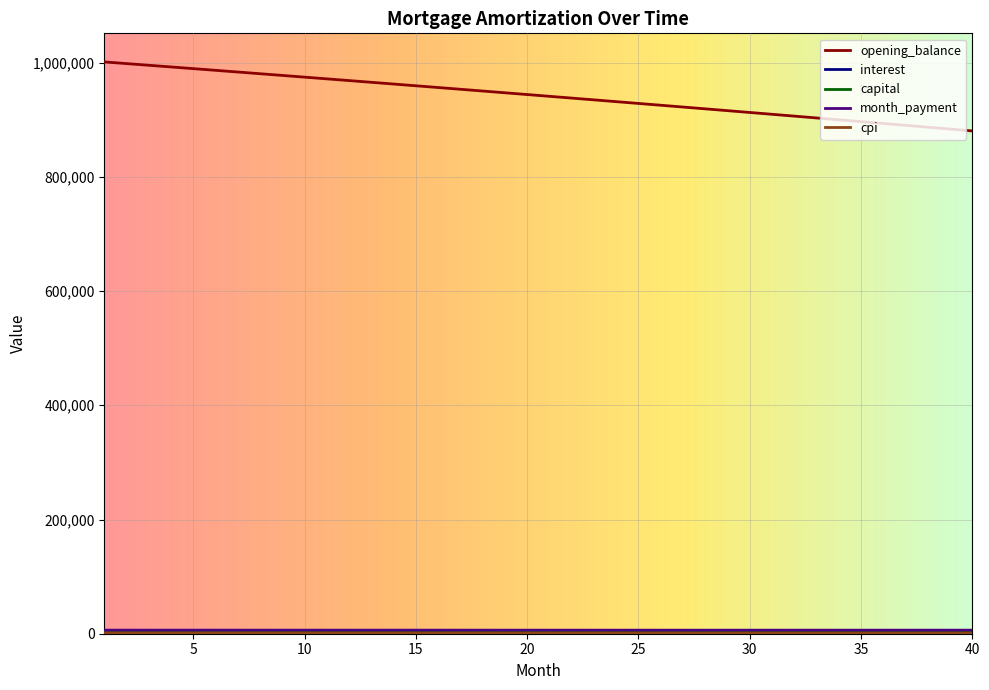

What is the greatest value displayed?

1001250.0